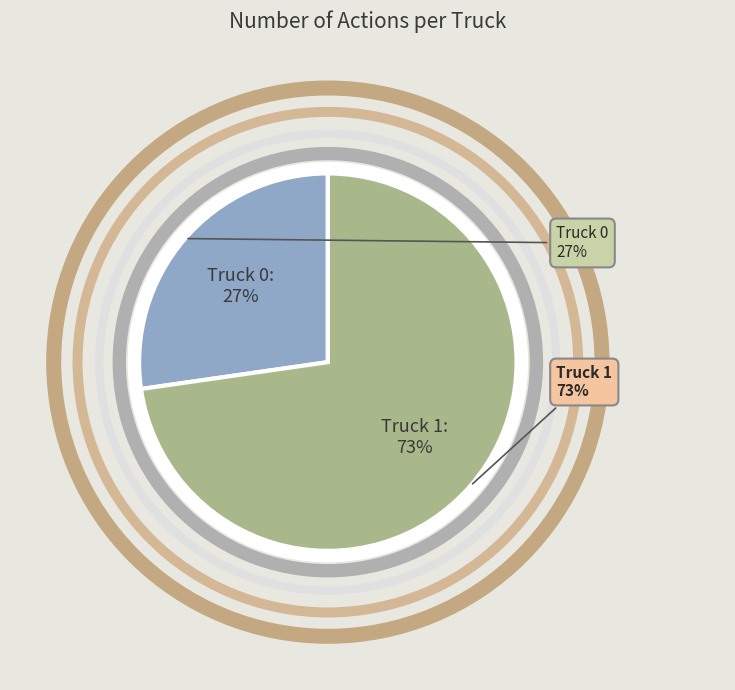

To the nearest percent, what is the combined percentage of Truck 0 and Truck 1?

100%